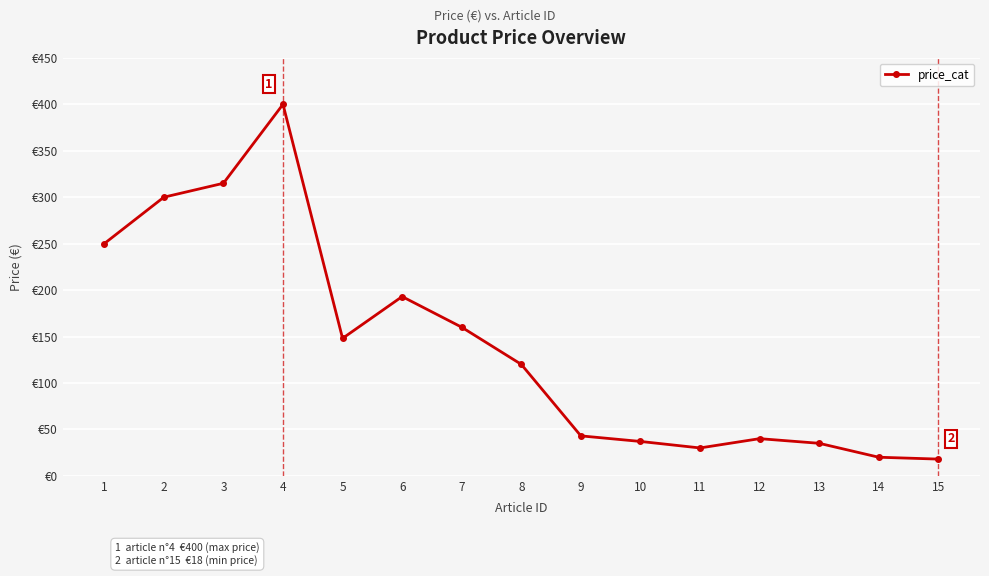

Does the chart have visible grid lines?

Yes